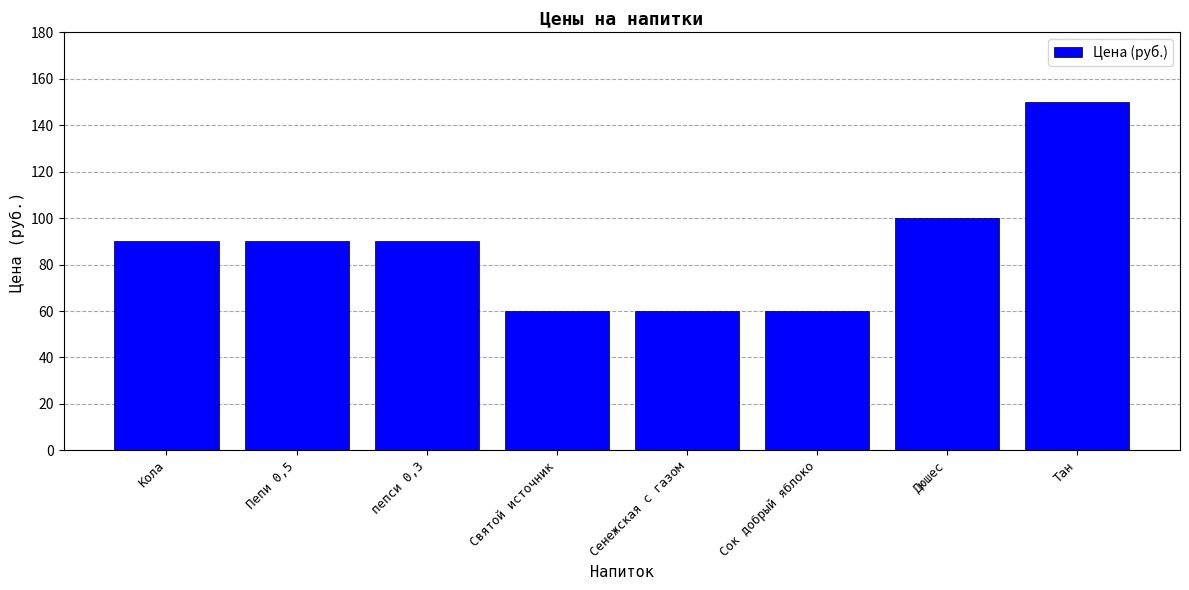

What position from the left is Дюшес?

7